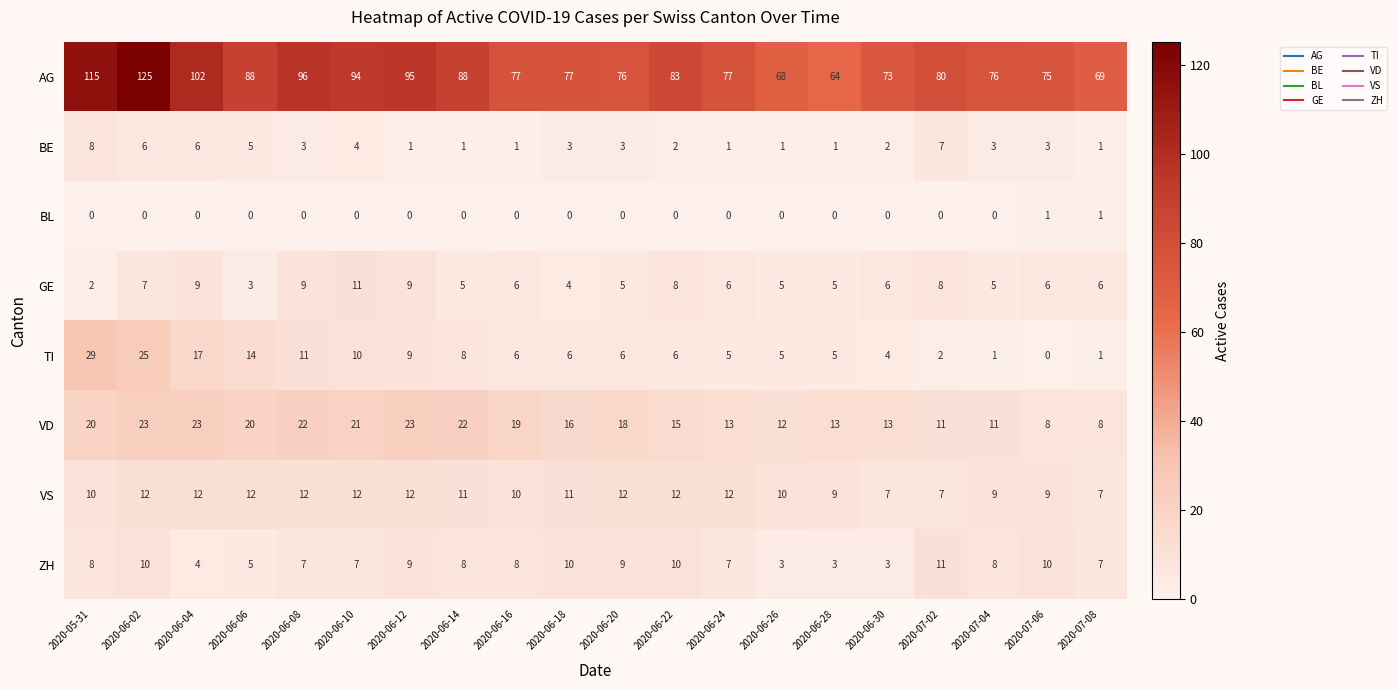

What is the difference between the highest and lowest values at 2020-07-06?

75